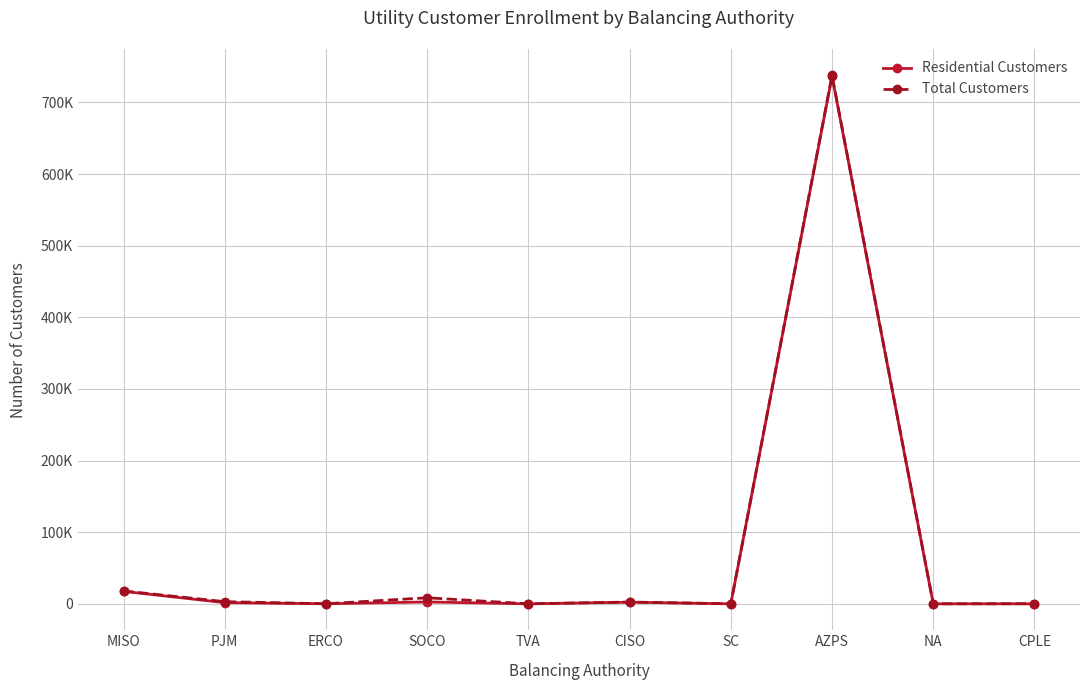

Where is the first local maximum for Residential Customers?

SOCO